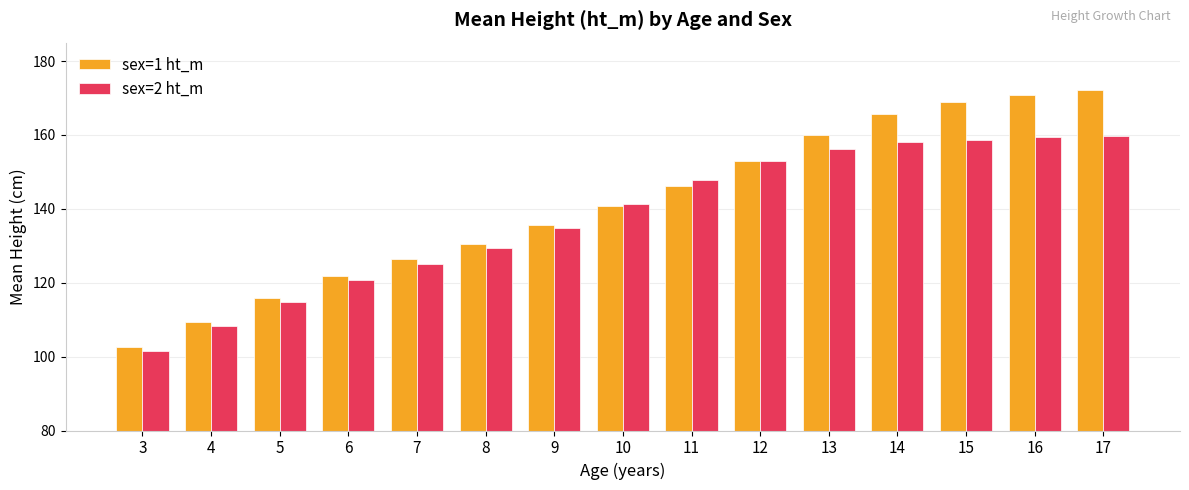

What is the difference between the maximum and minimum values in the sex=2 ht_m series?

58.4